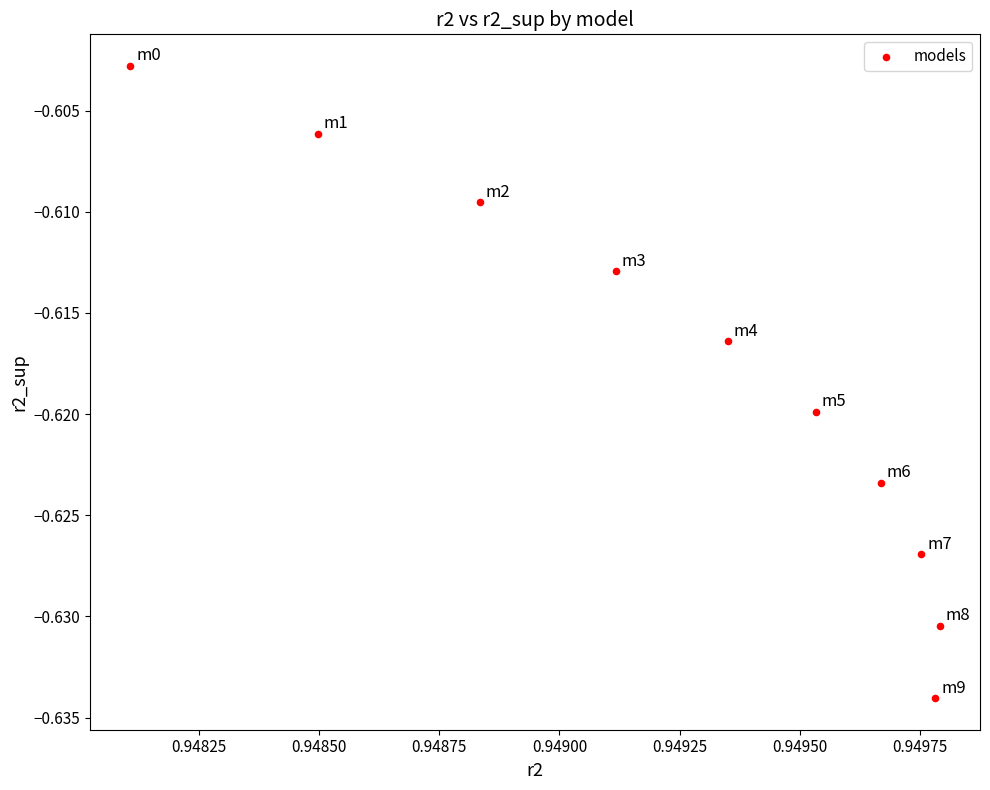

What is the average X value?

0.9